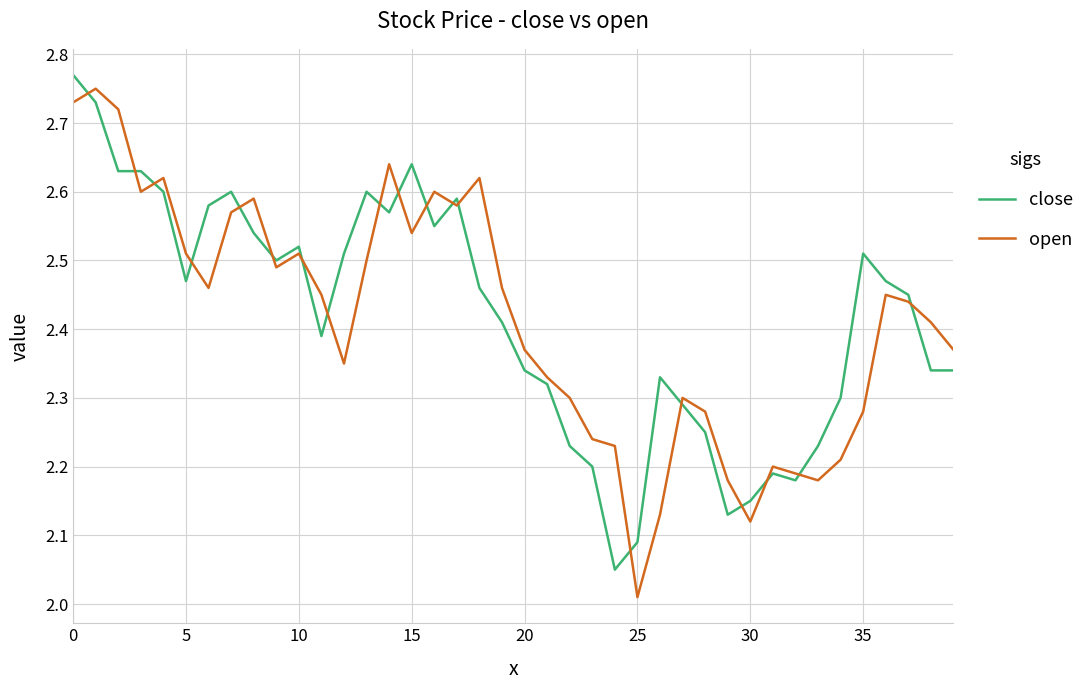

True or false: open and close intersect in this chart.

True